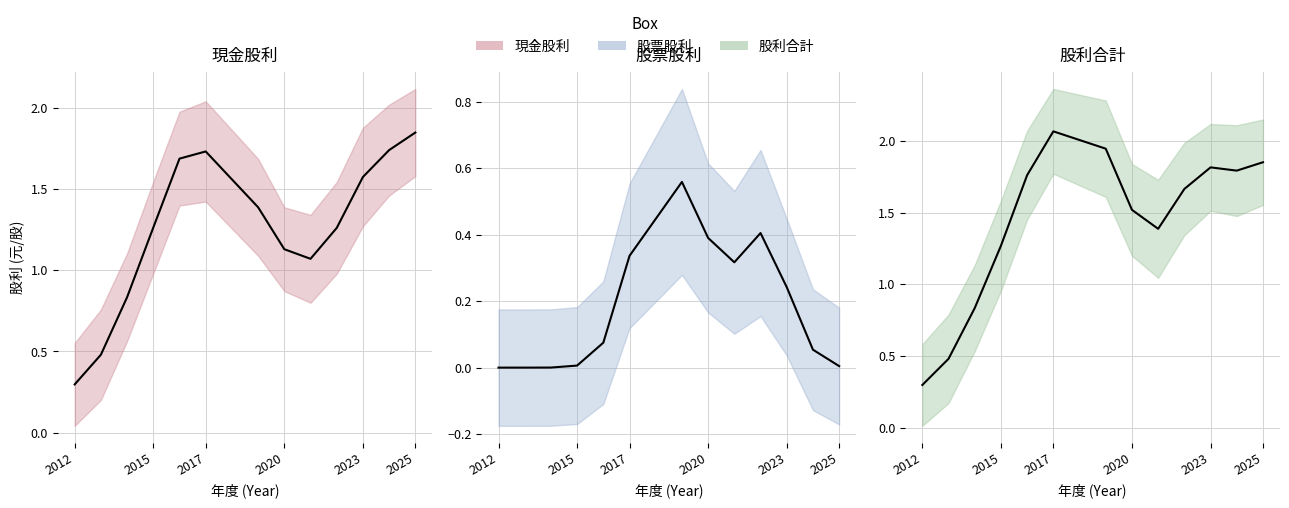

What is the difference between the maximum and minimum values in the 現金股利 series?

2.0